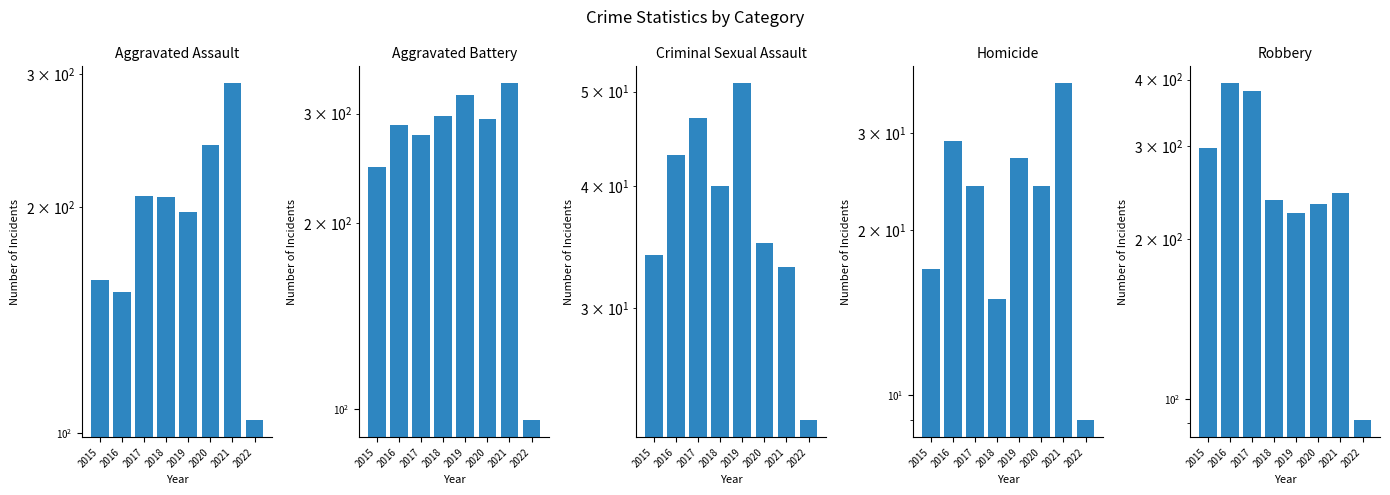

How many data points in Criminal Sexual Assault are above 40?

3